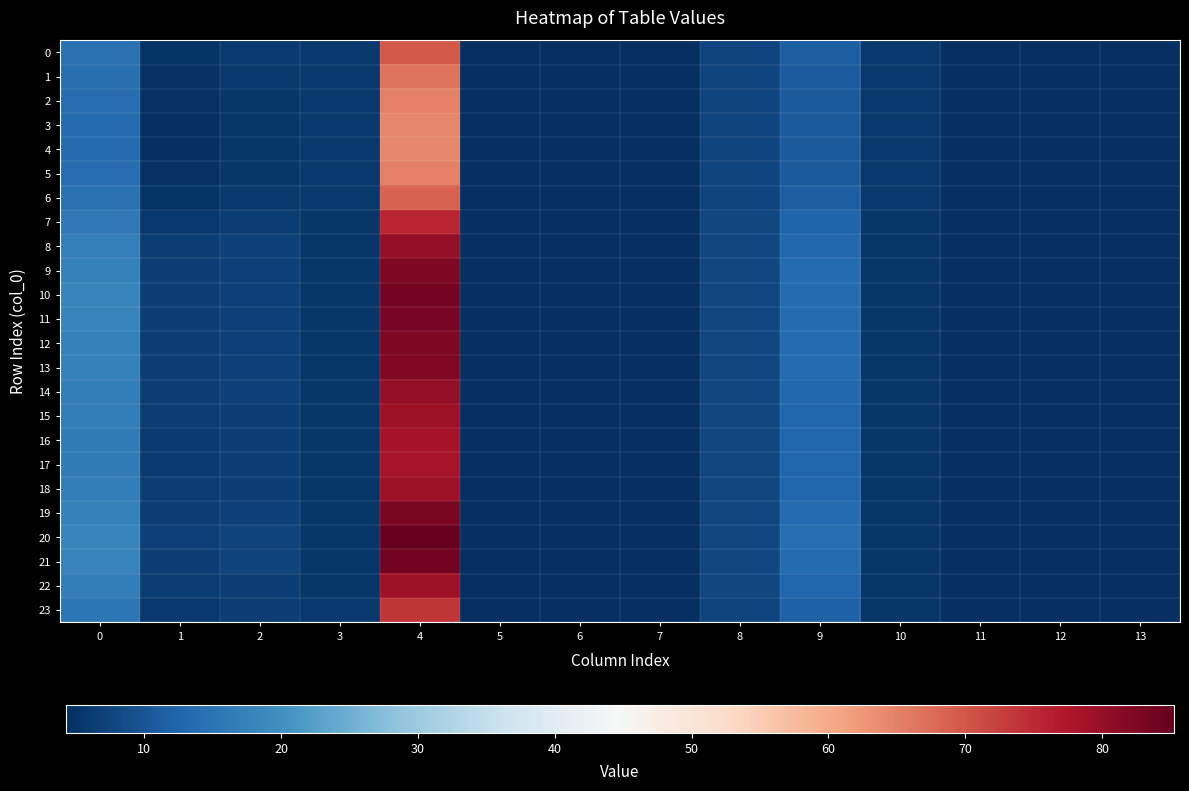

Reading left to right, list all the values displayed in this chart.

0: 0=14.6	1=5.1	2=5.9	3=5.6	4=69.7	5=0.0	6=4.3	7=0.0	8=7.6	9=11.4	10=5.6	11=0.0	12=0.0	13=0.0
1: 0=14.1	1=4.8	2=5.6	3=5.7	4=66.9	5=0.0	6=4.3	7=0.0	8=7.5	9=11.0	10=5.6	11=0.0	12=0.0	13=0.0
2: 0=13.8	1=4.6	2=5.4	3=5.7	4=65.1	5=0.0	6=4.3	7=0.0	8=7.5	9=10.8	10=5.6	11=0.0	12=0.0	13=0.0
3: 0=13.6	1=4.5	2=5.4	3=5.7	4=64.4	5=0.0	6=4.3	7=0.0	8=7.5	9=10.7	10=5.6	11=0.0	12=0.0	13=0.0
4: 0=13.6	1=4.5	2=5.3	3=5.7	4=64.3	5=0.0	6=4.3	7=0.0	8=7.5	9=10.7	10=5.6	11=0.0	12=0.0	13=0.0
5: 0=13.8	1=4.6	2=5.4	3=5.7	4=65.1	5=0.0	6=4.3	7=0.0	8=7.5	9=10.8	10=5.6	11=0.0	12=0.0	13=0.0
6: 0=14.5	1=5.0	2=5.8	3=5.6	4=68.7	5=0.0	6=4.3	7=0.0	8=7.6	9=11.2	10=5.6	11=0.0	12=0.0	13=0.0
7: 0=15.9	1=5.8	2=6.4	3=5.5	4=75.6	5=0.0	6=4.3	7=0.0	8=7.7	9=12.2	10=5.5	11=0.0	12=0.0	13=0.0
8: 0=16.9	1=6.3	2=6.8	3=5.4	4=80.5	5=0.0	6=4.3	7=0.0	8=7.9	9=13.0	10=5.5	11=0.0	12=0.0	13=0.0
9: 0=17.4	1=6.6	2=7.0	3=5.4	4=82.6	5=0.0	6=4.3	7=0.0	8=7.9	9=13.3	10=5.5	11=0.0	12=0.0	13=0.0
10: 0=17.6	1=6.7	2=7.1	3=5.4	4=83.5	5=0.0	6=4.3	7=0.0	8=7.9	9=13.5	10=5.5	11=0.0	12=0.0	13=0.0
11: 0=17.5	1=6.6	2=7.1	3=5.4	4=83.3	5=0.0	6=4.3	7=0.0	8=7.9	9=13.5	10=5.5	11=0.0	12=0.0	13=0.0
12: 0=17.4	1=6.6	2=7.0	3=5.4	4=82.7	5=0.0	6=4.3	7=0.0	8=7.9	9=13.3	10=5.5	11=0.0	12=0.0	13=0.0
13: 0=17.3	1=6.5	2=7.0	3=5.4	4=82.4	5=0.0	6=4.3	7=0.0	8=7.9	9=13.3	10=5.5	11=0.0	12=0.0	13=0.0
14: 0=16.9	1=6.3	2=6.8	3=5.4	4=80.3	5=0.0	6=4.3	7=0.0	8=7.9	9=12.9	10=5.5	11=0.0	12=0.0	13=0.0
15: 0=16.6	1=6.2	2=6.7	3=5.4	4=79.1	5=0.0	6=4.3	7=0.0	8=7.8	9=12.8	10=5.5	11=0.0	12=0.0	13=0.0
16: 0=16.5	1=6.1	2=6.6	3=5.5	4=78.3	5=0.0	6=4.3	7=0.0	8=7.8	9=12.6	10=5.5	11=0.0	12=0.0	13=0.0
17: 0=16.4	1=6.1	2=6.6	3=5.5	4=78.1	5=0.0	6=4.3	7=0.0	8=7.8	9=12.6	10=5.5	11=0.0	12=0.0	13=0.0
18: 0=16.6	1=6.2	2=6.7	3=5.4	4=79.2	5=0.0	6=4.3	7=0.0	8=7.8	9=12.8	10=5.5	11=0.0	12=0.0	13=0.0
19: 0=17.5	1=6.6	2=7.0	3=5.4	4=82.9	5=0.0	6=4.3	7=0.0	8=7.9	9=13.4	10=5.5	11=0.0	12=0.0	13=0.0
20: 0=18.0	1=6.9	2=7.3	3=5.4	4=85.3	5=0.0	6=4.3	7=0.0	8=8.0	9=13.9	10=5.5	11=0.0	12=0.0	13=0.0
21: 0=17.7	1=6.7	2=7.1	3=5.4	4=84.0	5=0.0	6=4.3	7=0.0	8=8.0	9=13.6	10=5.5	11=0.0	12=0.0	13=0.0
22: 0=16.6	1=6.2	2=6.7	3=5.4	4=79.1	5=0.0	6=4.3	7=0.0	8=7.8	9=12.8	10=5.5	11=0.0	12=0.0	13=0.0
23: 0=15.5	1=5.6	2=6.2	3=5.5	4=73.8	5=0.0	6=4.3	7=0.0	8=7.7	9=12.0	10=5.5	11=0.0	12=0.0	13=0.0